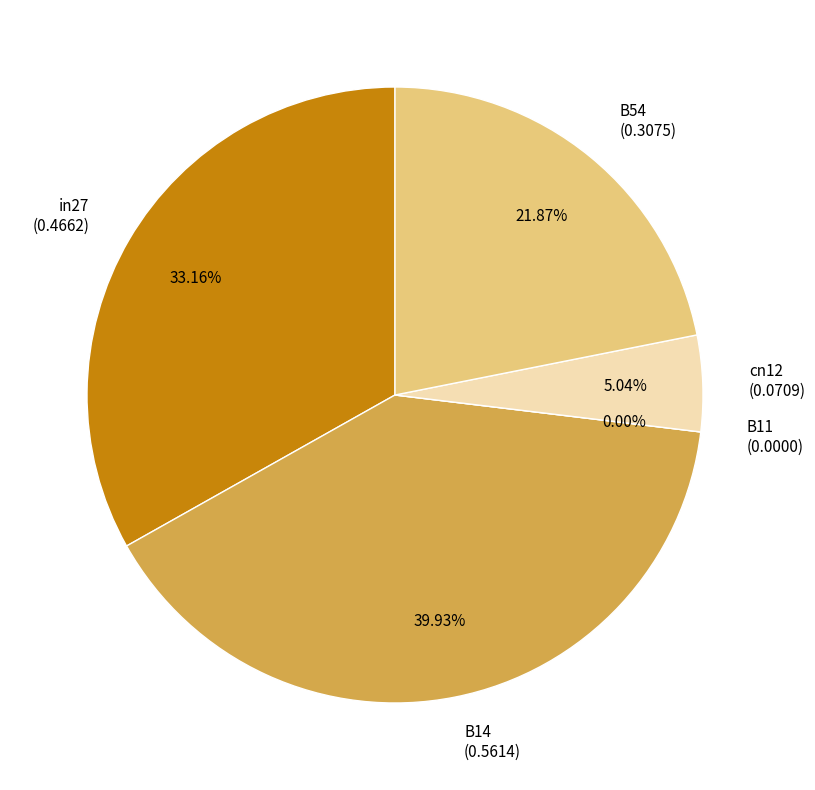

Does cn12 account for over 50% of the chart?

No